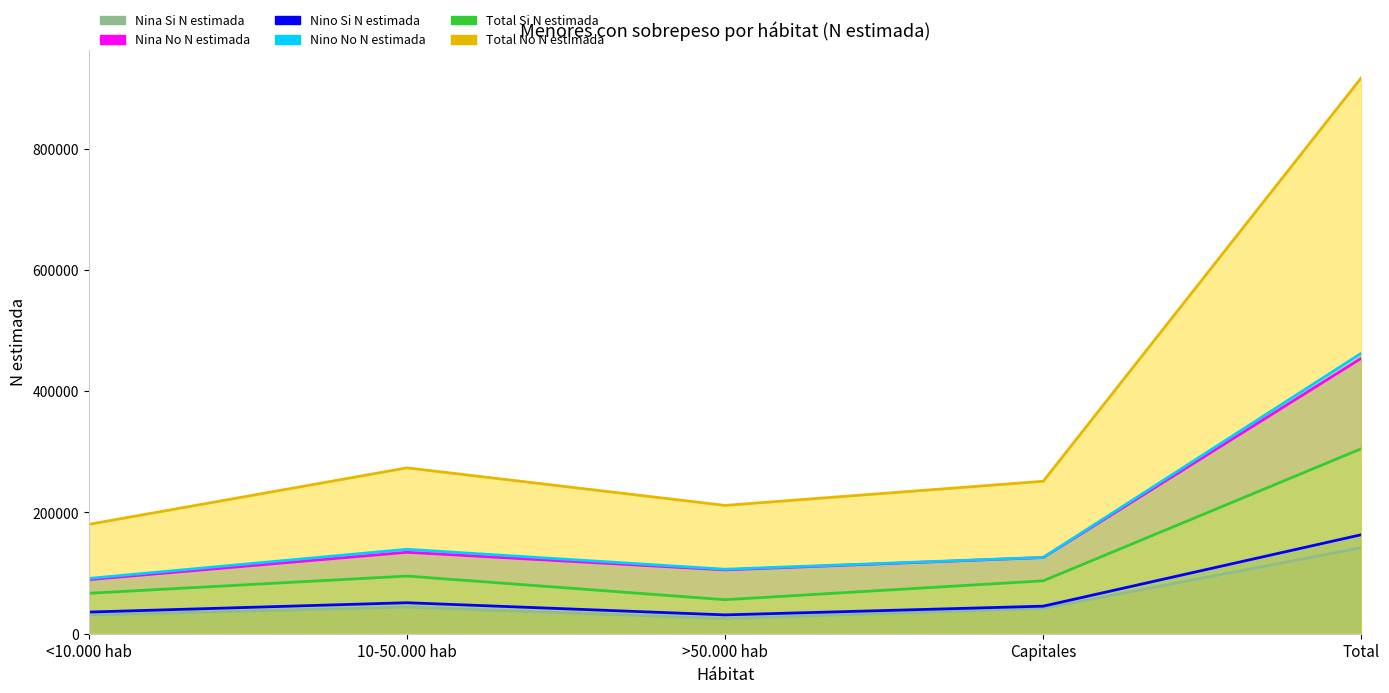

What is the value of the Nino_Si_N_estimada point at the 2nd from the left?

51108